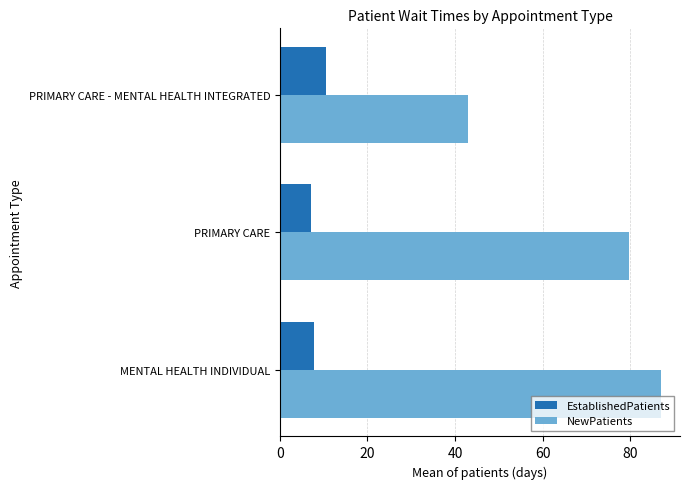

What is the difference between the maximum and minimum values in the EstablishedPatients series?

3.4